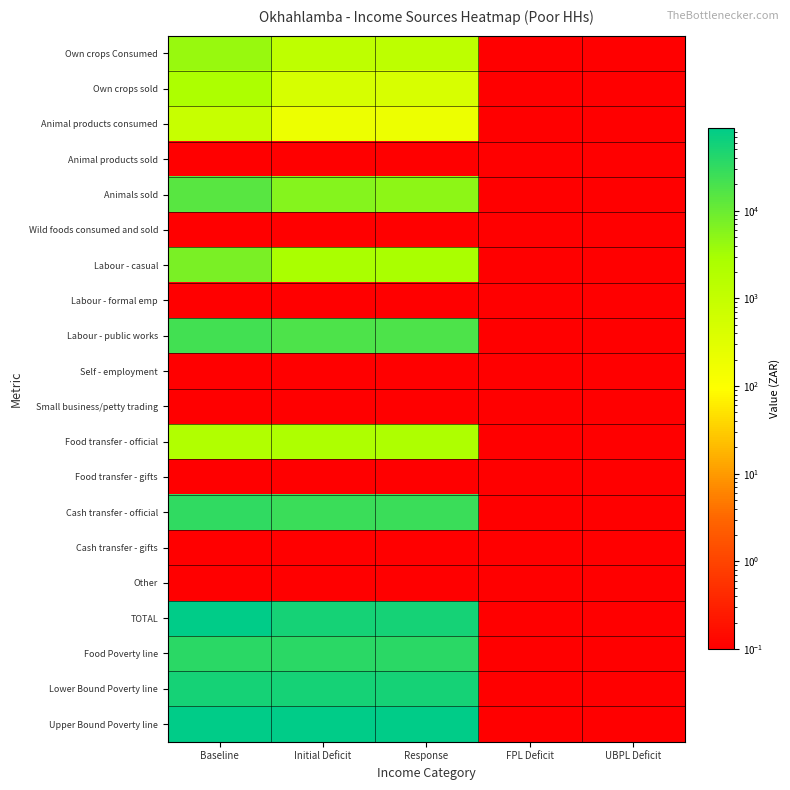

Reading left to right, list all the values displayed in this chart.

Own crops Consumed: Baseline=4042.4	Initial Deficit=1266.9	Response=1305.9	FPL Deficit=0.1	UBPL Deficit=0.1
Own crops sold: Baseline=2481.4	Initial Deficit=464.8	Response=444.2	FPL Deficit=0.1	UBPL Deficit=0.1
Animal products consumed: Baseline=852.7	Initial Deficit=188.2	Response=188.2	FPL Deficit=0.1	UBPL Deficit=0.1
Animal products sold: Baseline=0.1	Initial Deficit=0.1	Response=0.1	FPL Deficit=0.1	UBPL Deficit=0.1
Animals sold: Baseline=14574.5	Initial Deficit=5752.5	Response=5075.9	FPL Deficit=0.1	UBPL Deficit=0.1
Wild foods consumed and sold: Baseline=0.1	Initial Deficit=0.1	Response=0.1	FPL Deficit=0.1	UBPL Deficit=0.1
Labour - casual: Baseline=7414.3	Initial Deficit=2752.8	Response=2752.8	FPL Deficit=0.1	UBPL Deficit=0.1
Labour - formal emp: Baseline=0.1	Initial Deficit=0.1	Response=0.1	FPL Deficit=0.1	UBPL Deficit=0.1
Labour - public works: Baseline=22296.8	Initial Deficit=17600.9	Response=17600.9	FPL Deficit=0.1	UBPL Deficit=0.1
Self - employment: Baseline=0.1	Initial Deficit=0.1	Response=0.1	FPL Deficit=0.1	UBPL Deficit=0.1
Small business/petty trading: Baseline=0.1	Initial Deficit=0.1	Response=0.1	FPL Deficit=0.1	UBPL Deficit=0.1
Food transfer - official: Baseline=2094.7	Initial Deficit=2312.2	Response=2312.2	FPL Deficit=0.1	UBPL Deficit=0.1
Food transfer - gifts: Baseline=0.1	Initial Deficit=0.1	Response=0.1	FPL Deficit=0.1	UBPL Deficit=0.1
Cash transfer - official: Baseline=32916.0	Initial Deficit=25983.6	Response=25983.6	FPL Deficit=0.1	UBPL Deficit=0.1
Cash transfer - gifts: Baseline=0.1	Initial Deficit=0.1	Response=0.1	FPL Deficit=0.1	UBPL Deficit=0.1
Other: Baseline=0.1	Initial Deficit=0.1	Response=0.1	FPL Deficit=0.1	UBPL Deficit=0.1
TOTAL: Baseline=86672.9	Initial Deficit=56321.9	Response=55663.7	FPL Deficit=0.1	UBPL Deficit=0.1
Food Poverty line: Baseline=35969.4	Initial Deficit=35969.4	Response=35969.4	FPL Deficit=0.1	UBPL Deficit=0.1
Lower Bound Poverty line: Baseline=54352.2	Initial Deficit=54352.2	Response=54352.2	FPL Deficit=0.1	UBPL Deficit=0.1
Upper Bound Poverty line: Baseline=87090.2	Initial Deficit=87090.2	Response=87090.2	FPL Deficit=0.1	UBPL Deficit=0.1